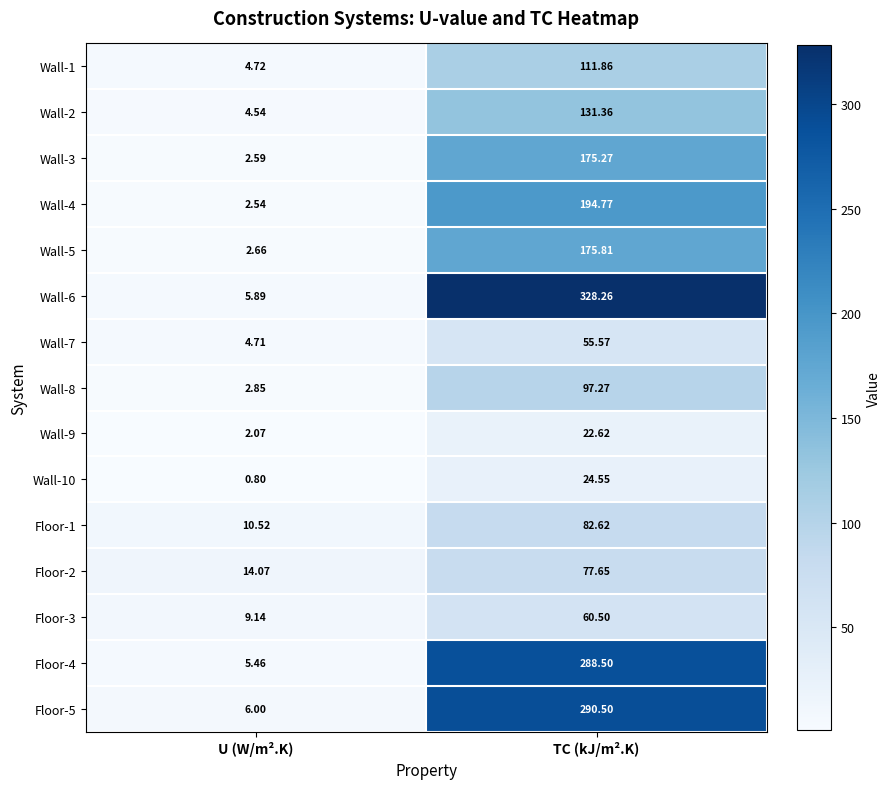

At which category does the chart reach its minimum across all series?

U (W/m².K)